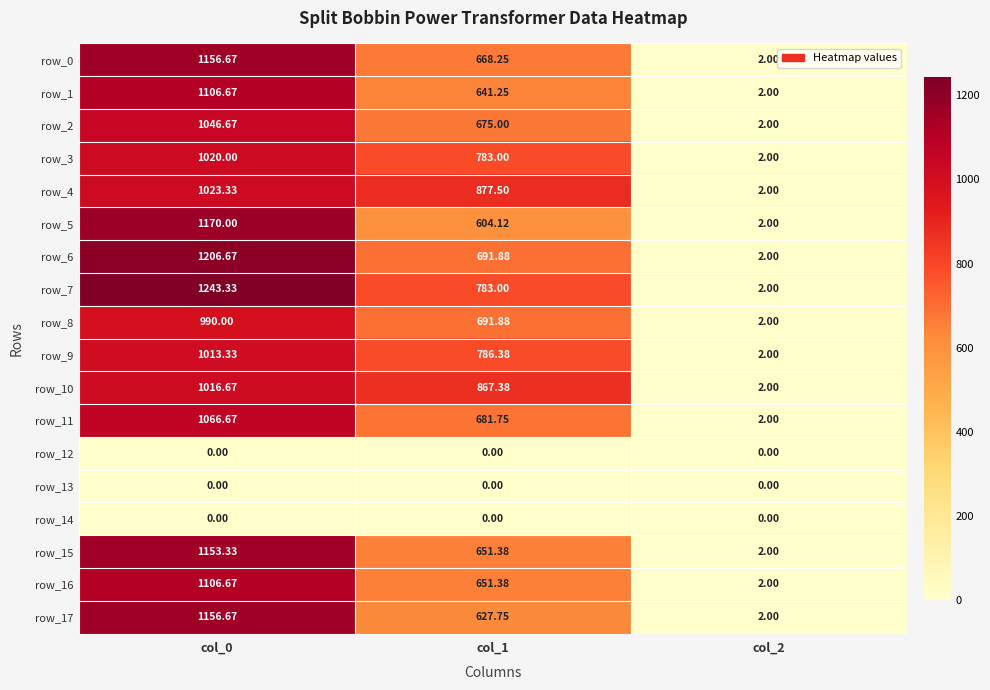

What is the difference between the row_2 values at col_1 and col_2?

673.0